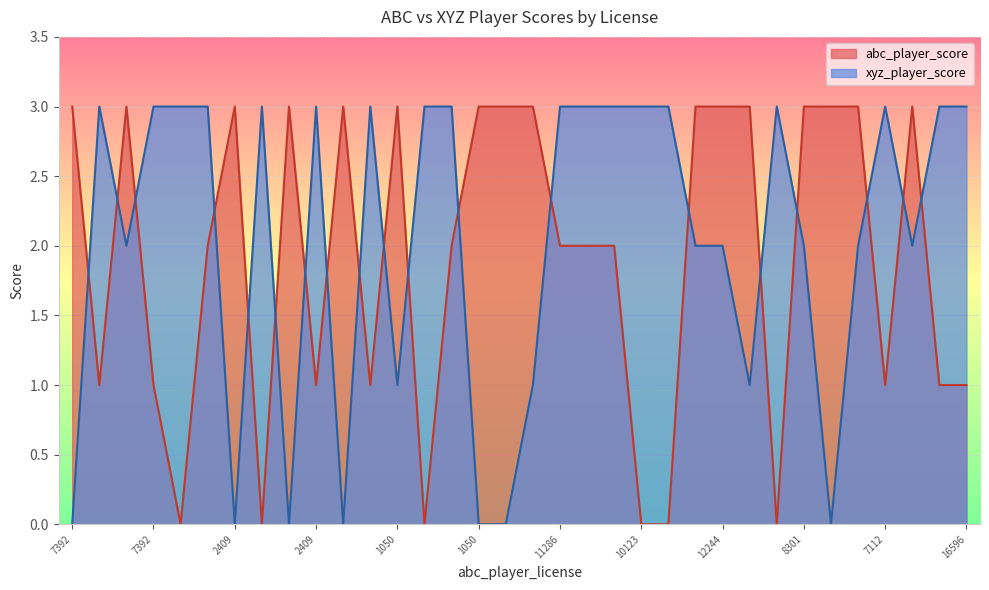

Rank the series by their average value, from lowest to highest.

abc_player_score, xyz_player_score